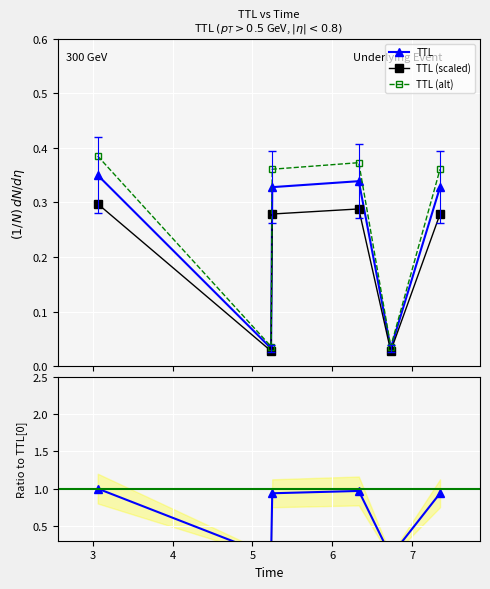

What is the highest value of the TTL (scaled) series?

0.3